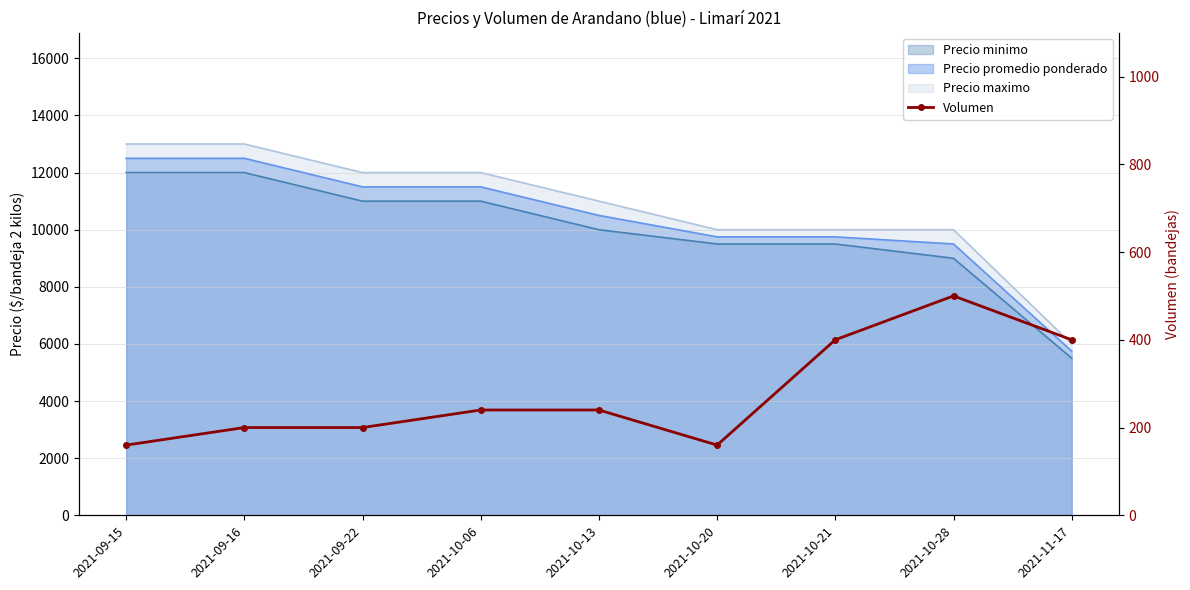

Count the number of values greater than 240.

3